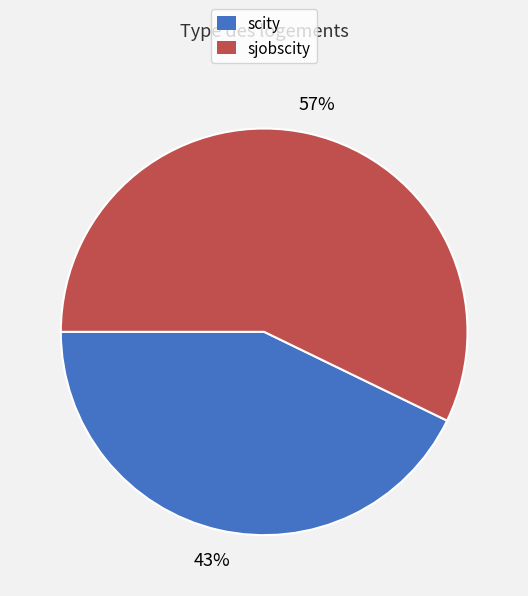

Is the sum of sjobscity and scity greater than half?

Yes